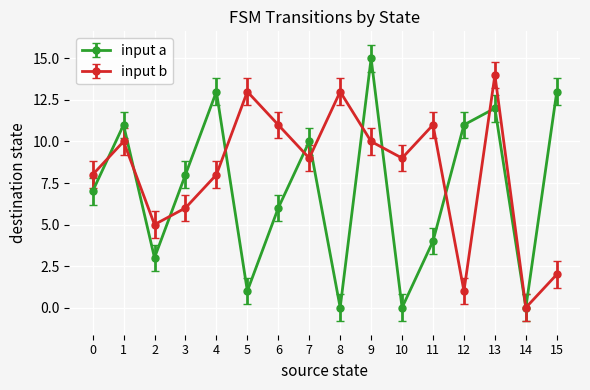

At how many categories does at least one series exceed 7?

14